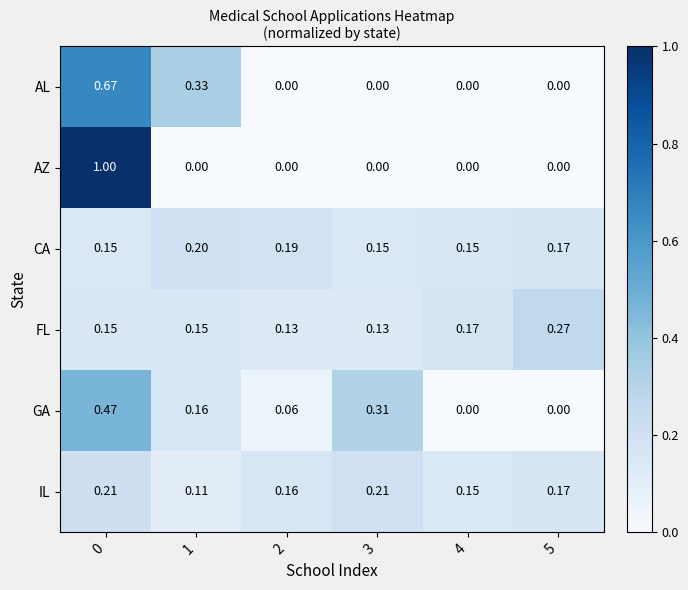

Is the value of IL at 2 greater than the value of AZ at 2?

Yes